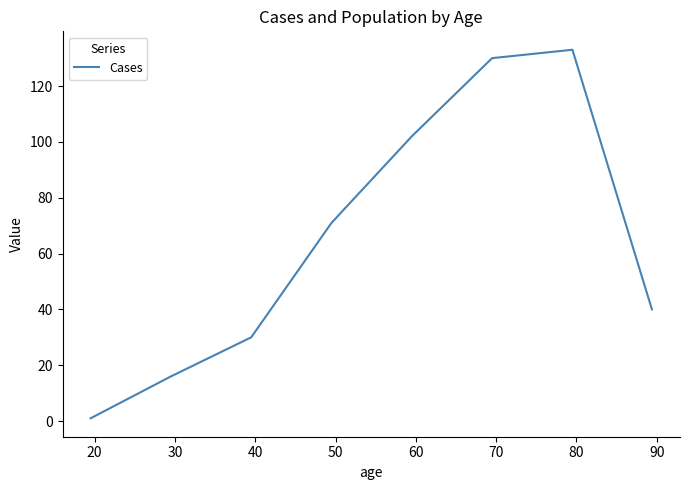

What is the average value?

65